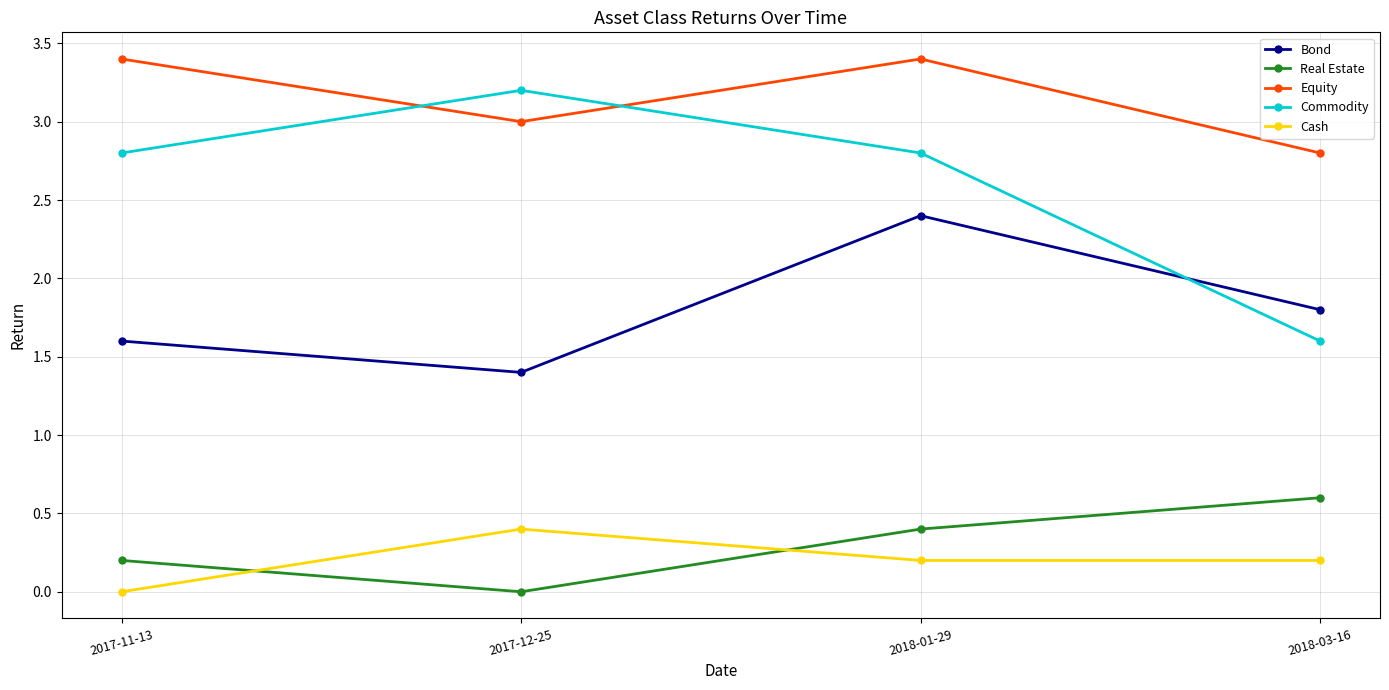

True or false: Commodity and Real Estate cross at least once.

False